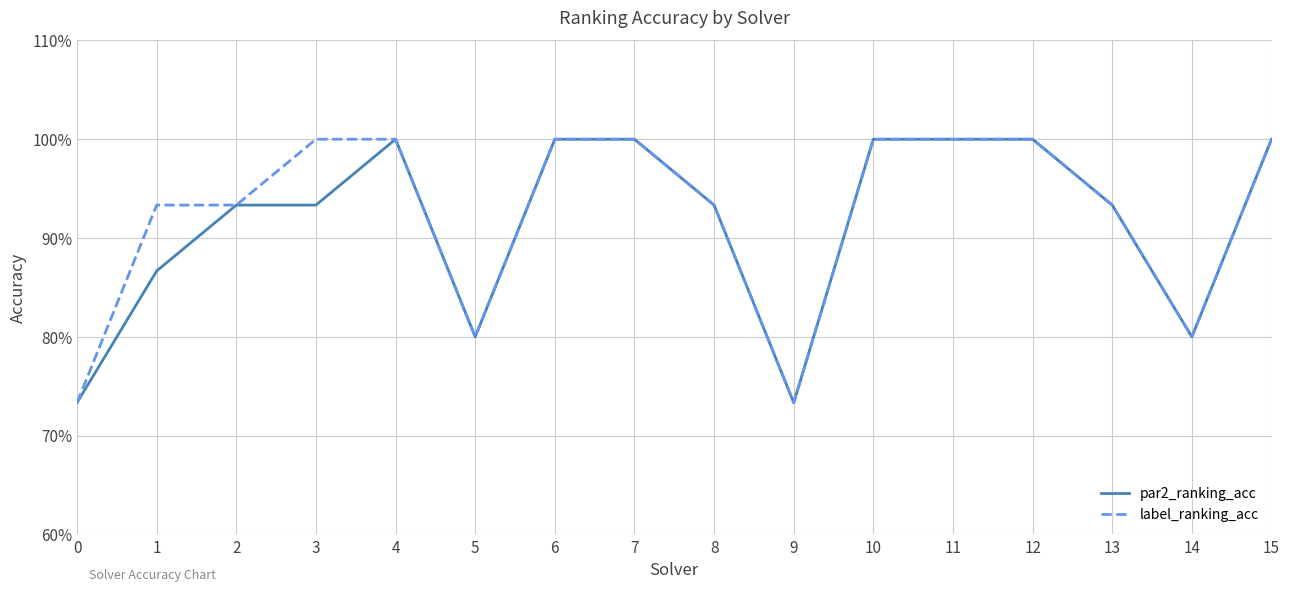

Which has a higher value, 5 or 15?

15